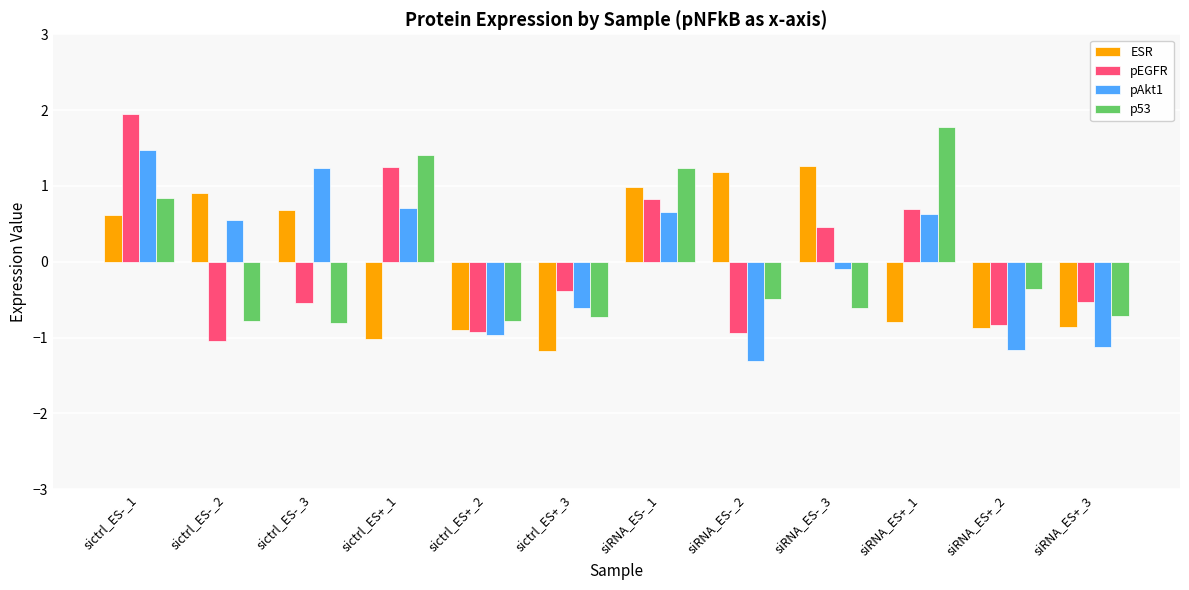

What is the maximum value for ESR?

1.3